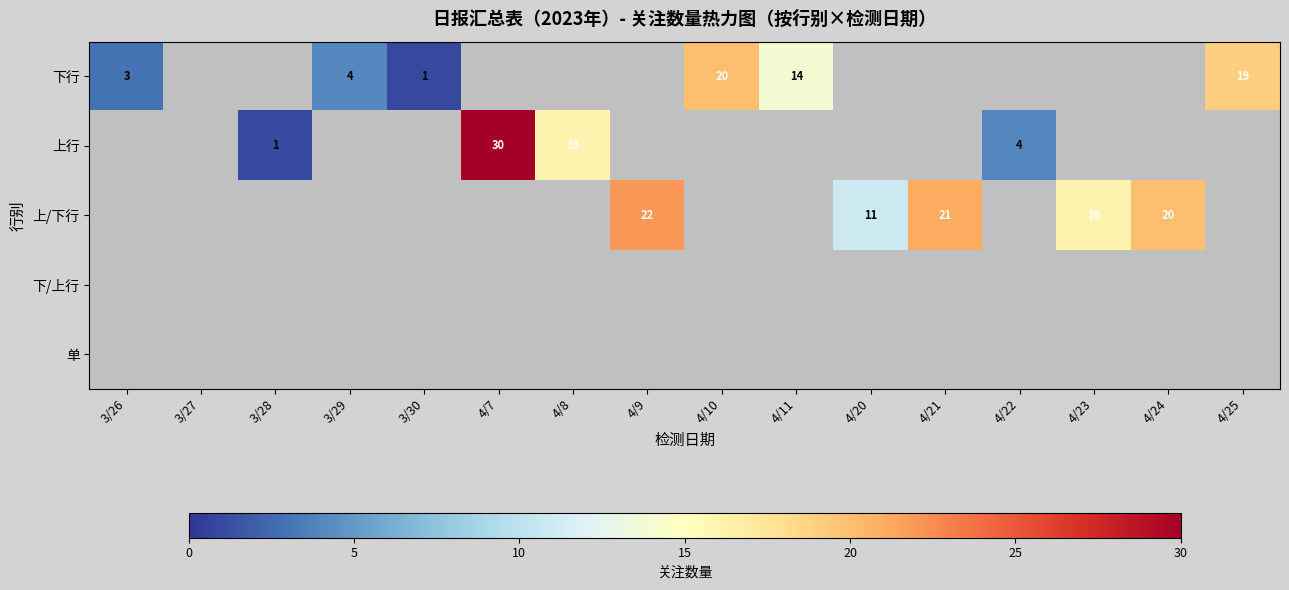

Is it true that 上/下行 equals 21.4 at 4/23?

False